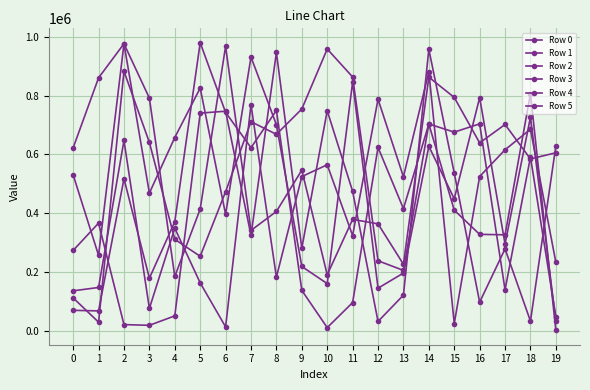

What is the difference between the maximum and minimum values in the Row 1 series?

936529